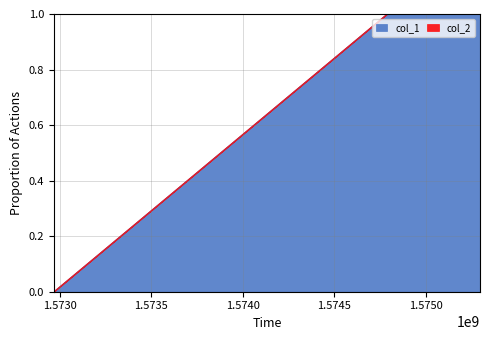

True or false: the data shows 1 at 1574789261.

True